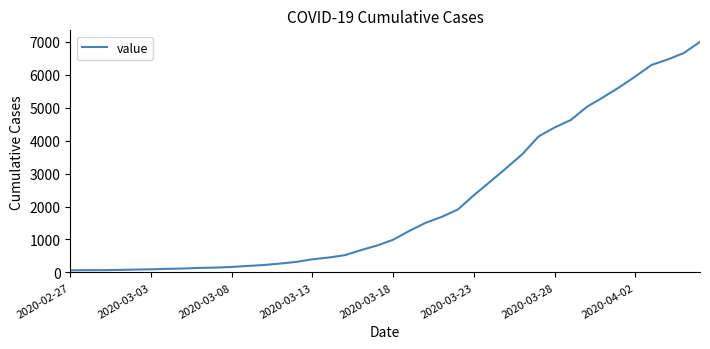

What is the maximum value shown in the chart?

6995